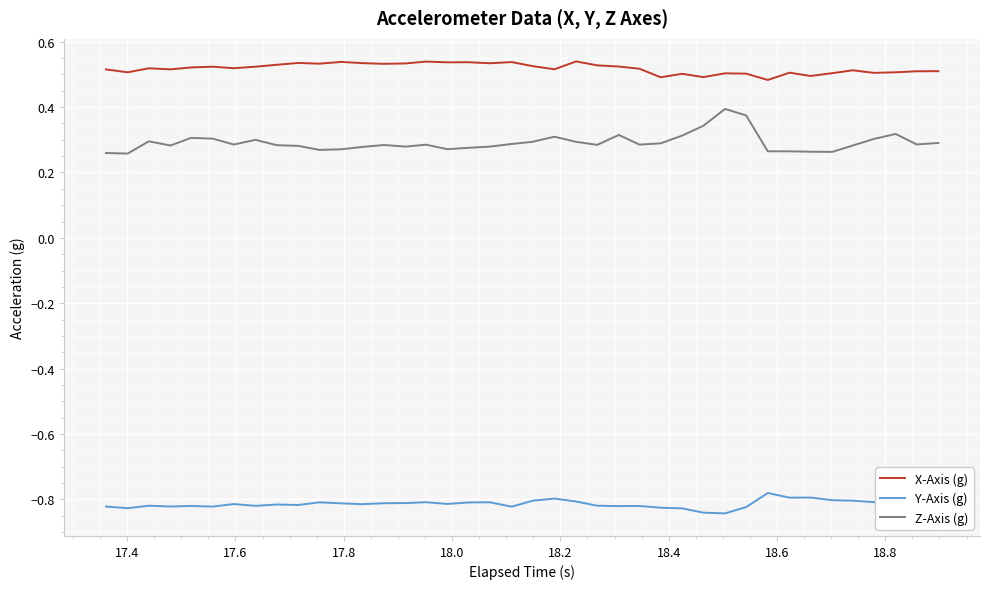

Which series has the largest range (max minus min)?

Z-Axis (g)